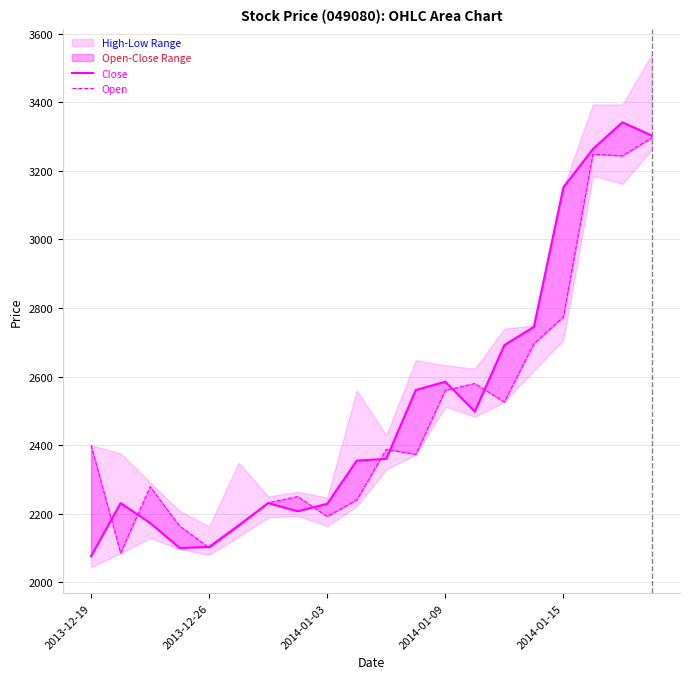

After their last crossing, which series has the higher values: Open or Close?

Close